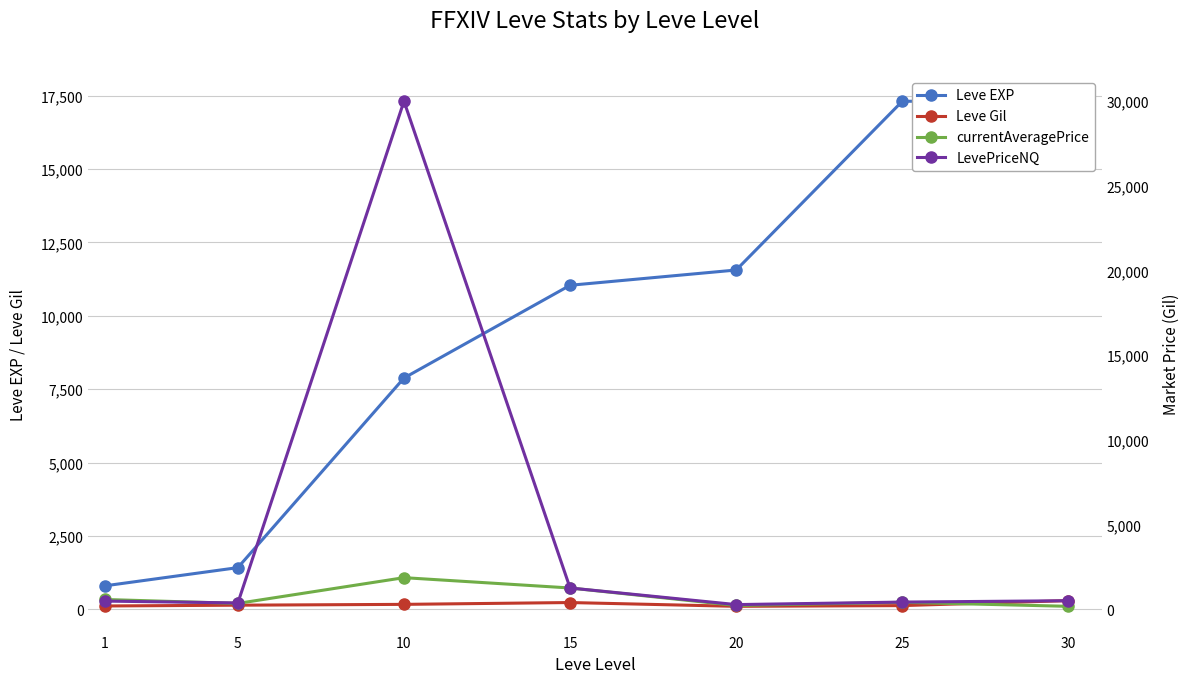

Where does the Leve EXP series first go above 11040?

20